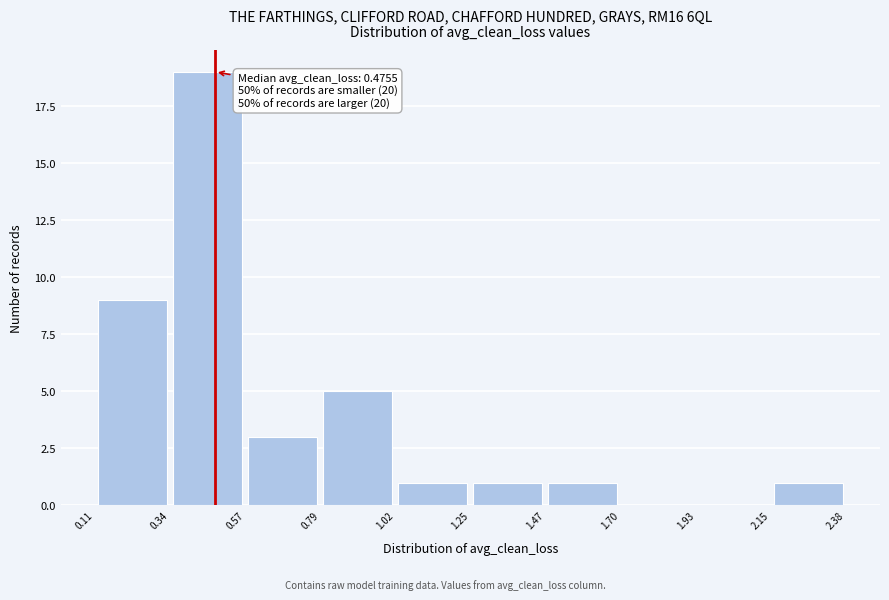

Over which range of the x-axis is the bar tallest?

0.34 to 0.57